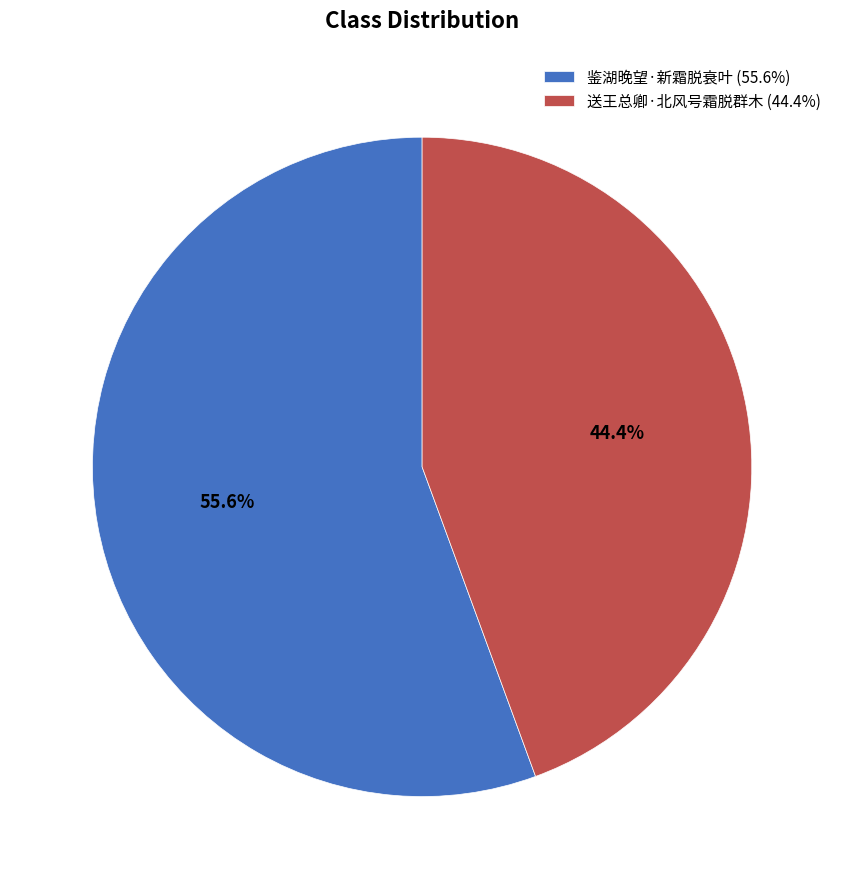

To the nearest percent, what is the difference between the 送王总卿·北风号霜脱群木 and 鉴湖晚望·新霜脱衰叶 slice percentages?

11%